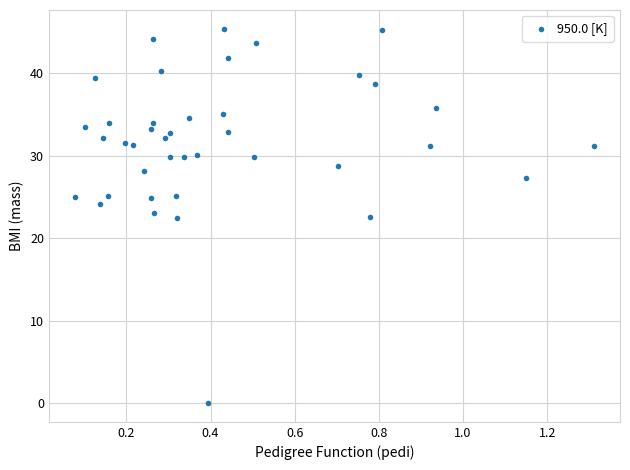

What is the range of Y values (max minus min)?

45.4